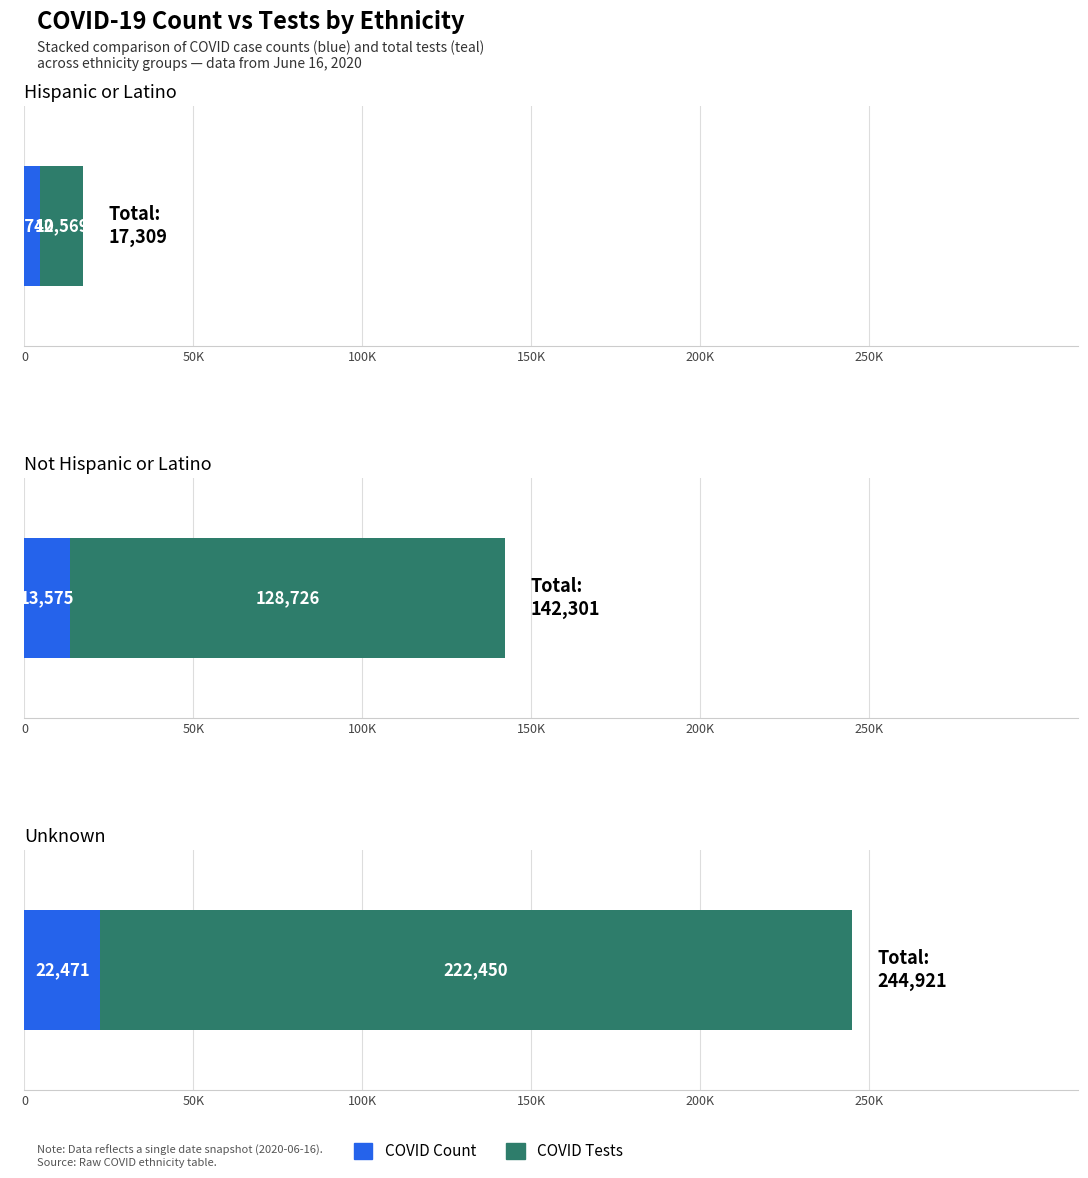

What value does the COVID_COUNT series have at Hispanic or Latino, to the nearest 10?

4740